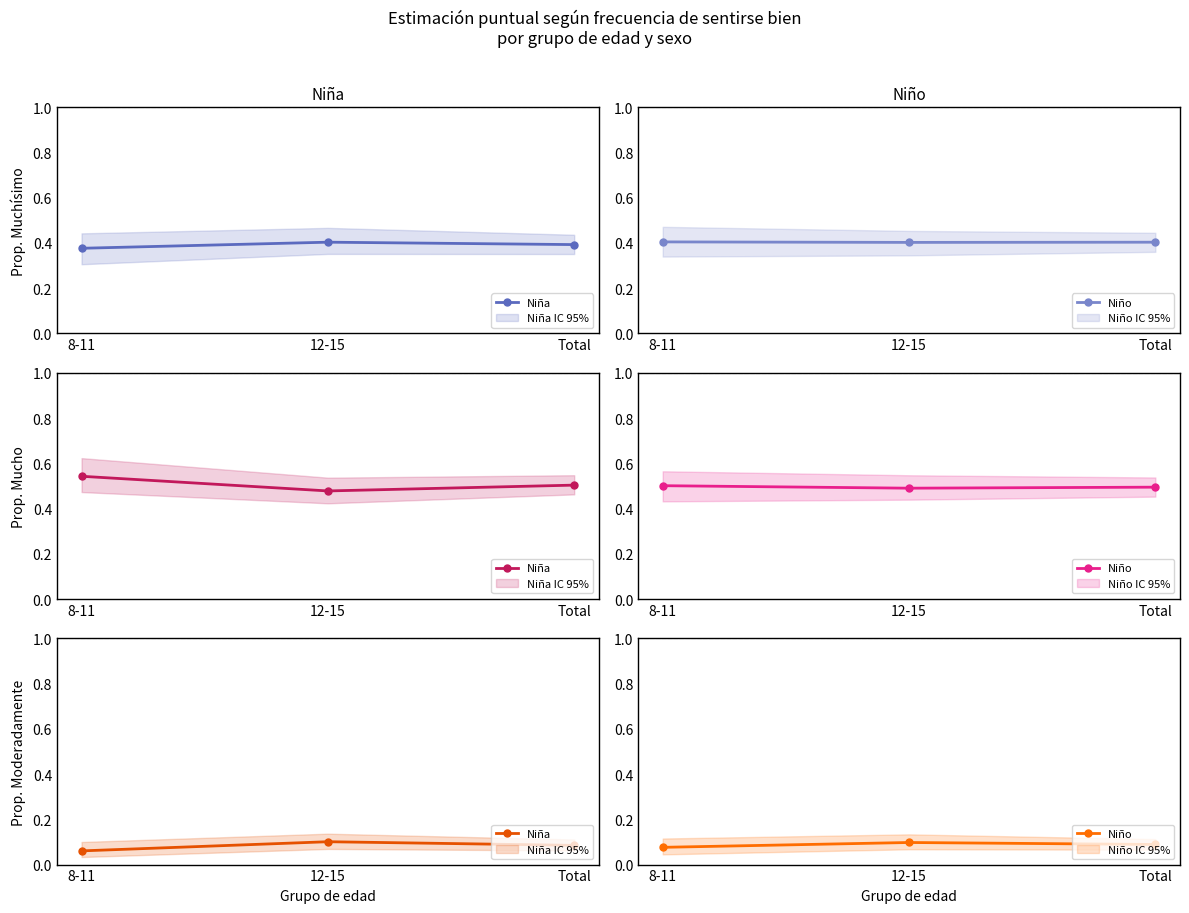

Between 12-15 and Total, which series saw the biggest shift?

Niña